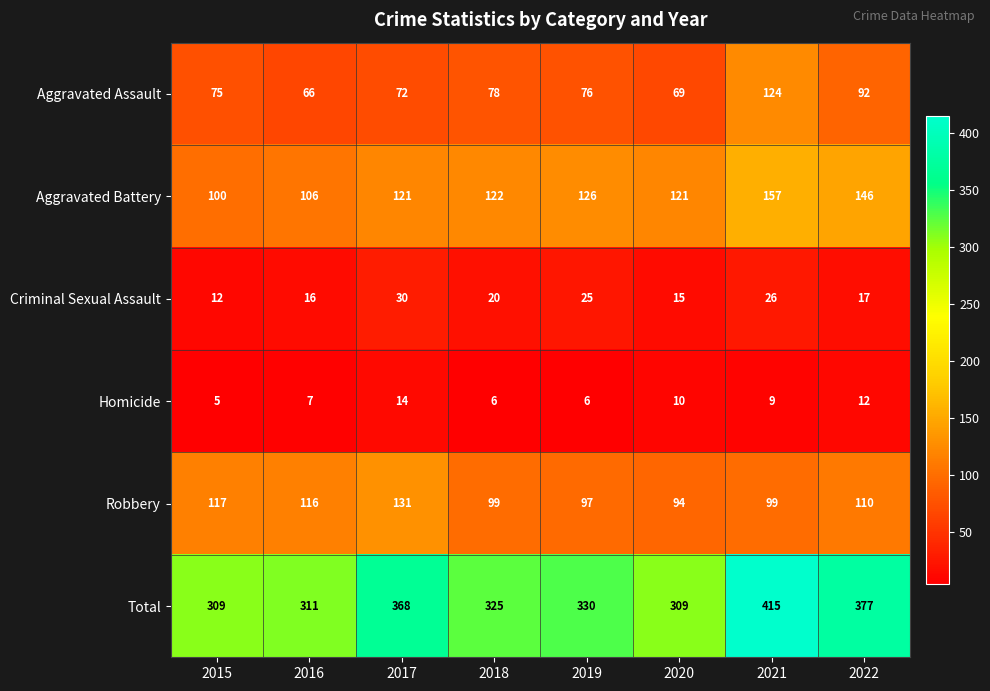

At how many categories does at least one series exceed 50?

8